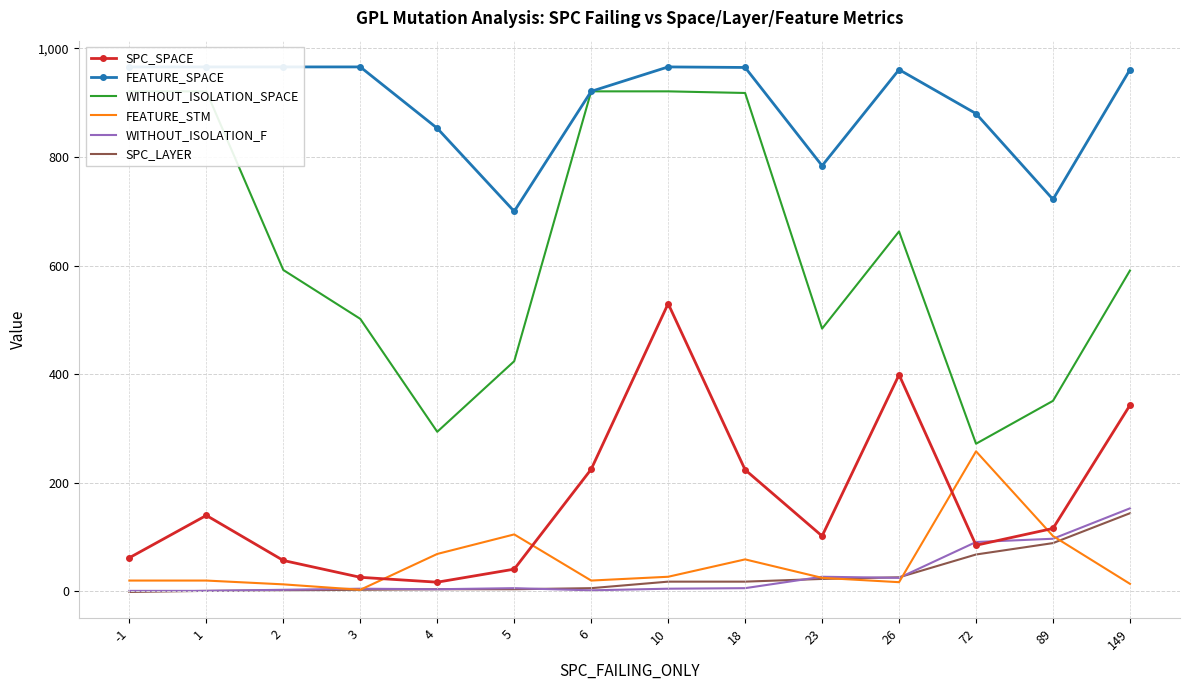

In WITHOUT_ISOLATION_F, how many points are higher than both neighbors (excluding endpoints)?

3